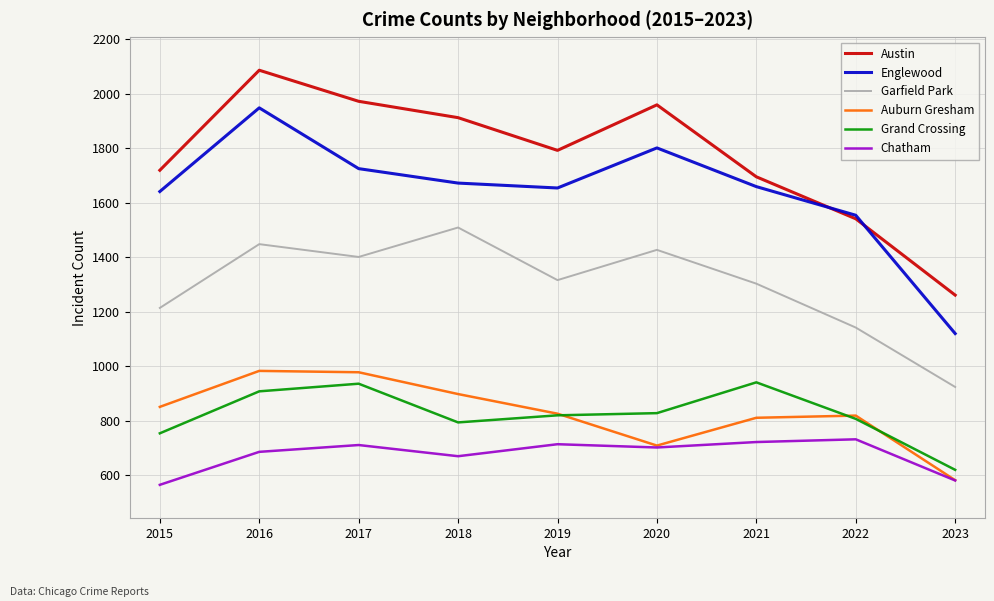

What is the average value of the Chatham series?

676